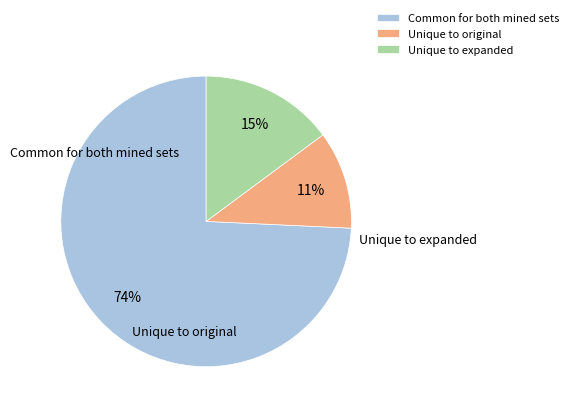

To the nearest percent, what is the difference between the largest and smallest slice percentages?

63%